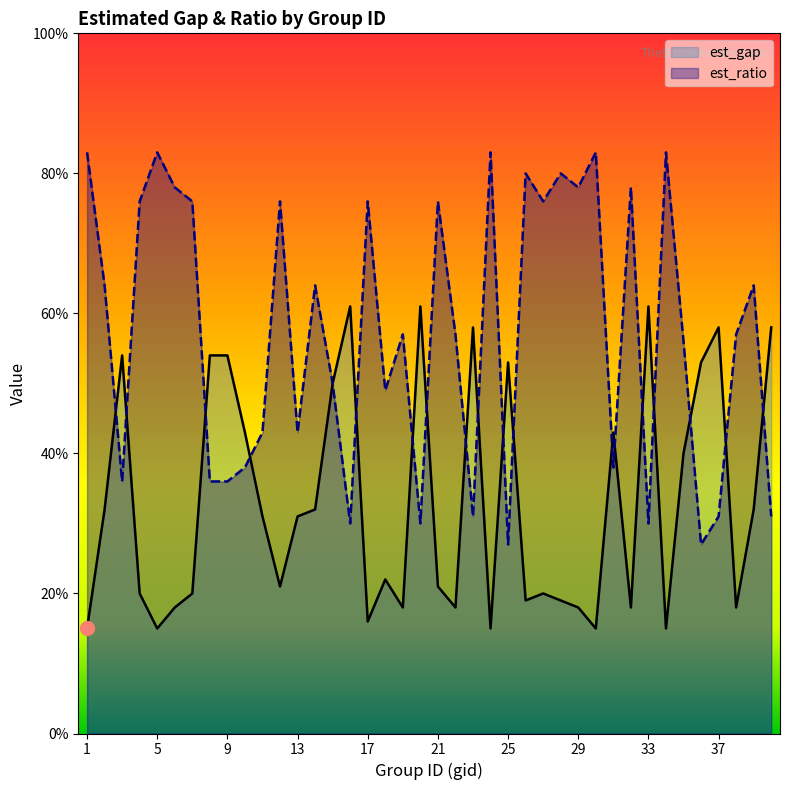

How many interior local valleys does the est_gap series have?

11